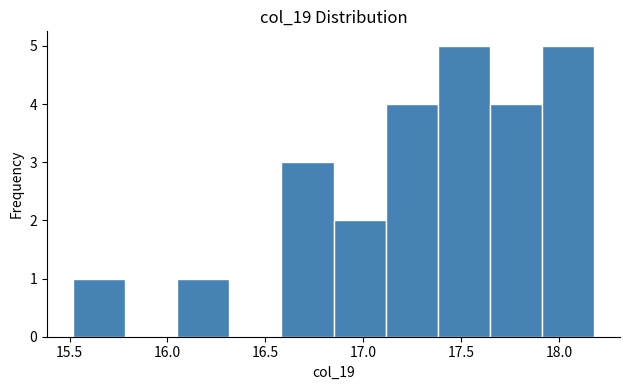

Reading left to right, list every bar in this chart as the range it spans on the x-axis followed by its height. Neither the bar edges nor the heights are printed on the chart, so give them approximately, as read against the axes.

15.50 to 15.80: 1
15.80 to 16.05: 0
16.05 to 16.30: 1
16.30 to 16.60: 0
16.60 to 16.85: 3
16.85 to 17.10: 2
17.10 to 17.40: 4
17.40 to 17.65: 5
17.65 to 17.90: 4
17.90 to 18.20: 5